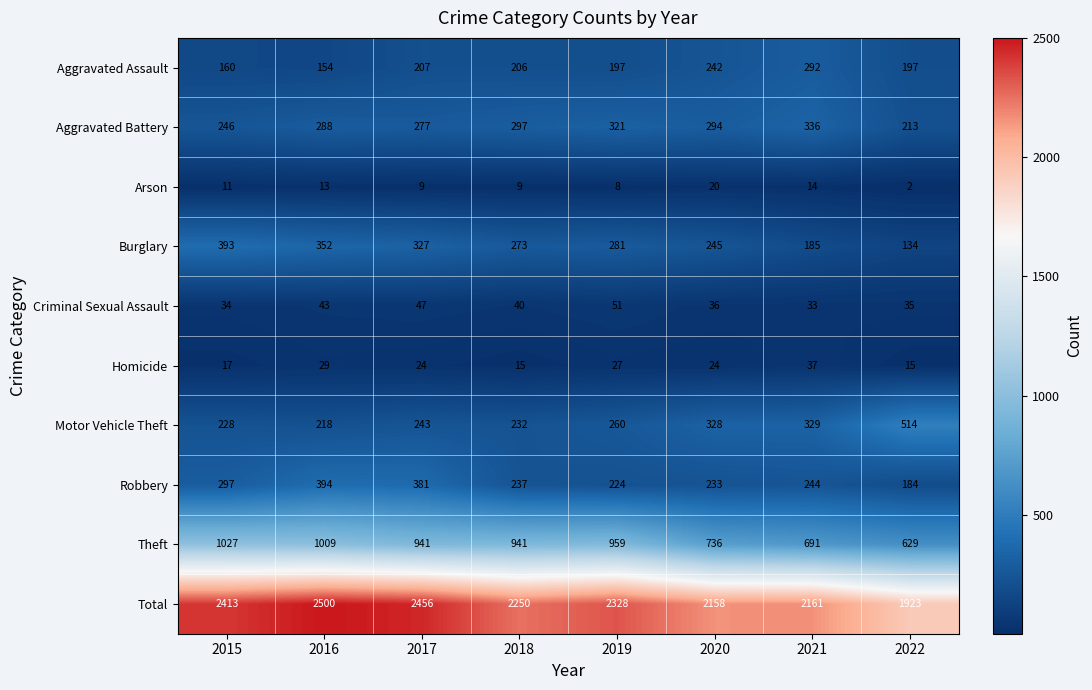

How many distinct data groups are displayed?

10